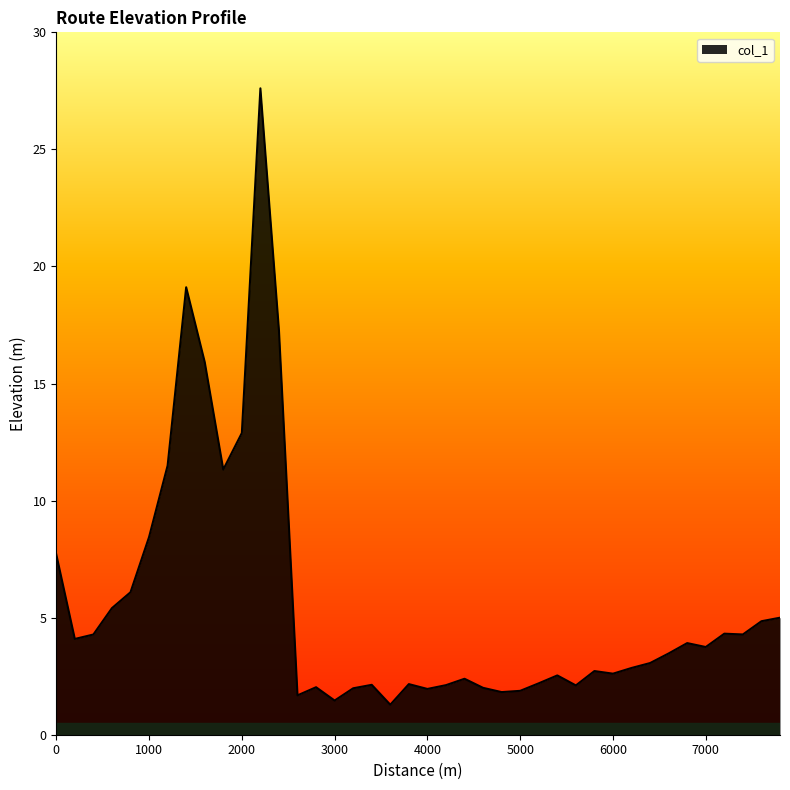

What is the minimum value shown in the chart?

1.3